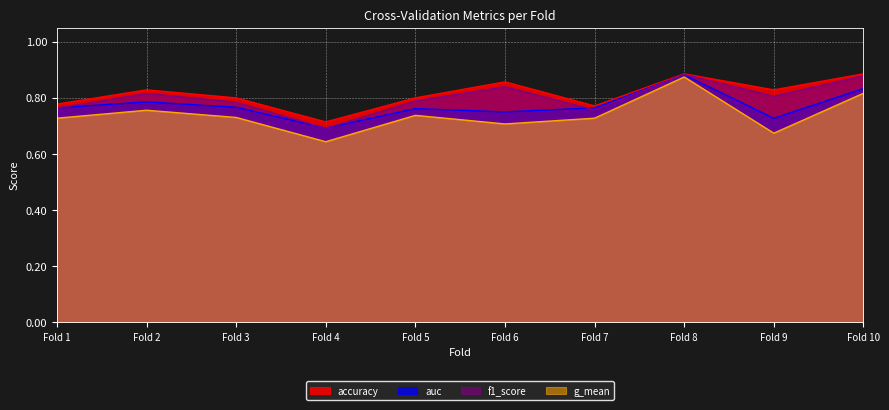

What is the value of the f1_score point at the 7th from the left?

0.8